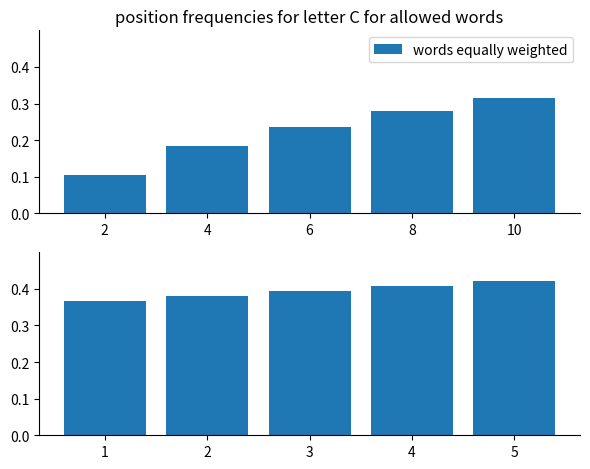

What is the average value of the words equally weighted series?

0.2